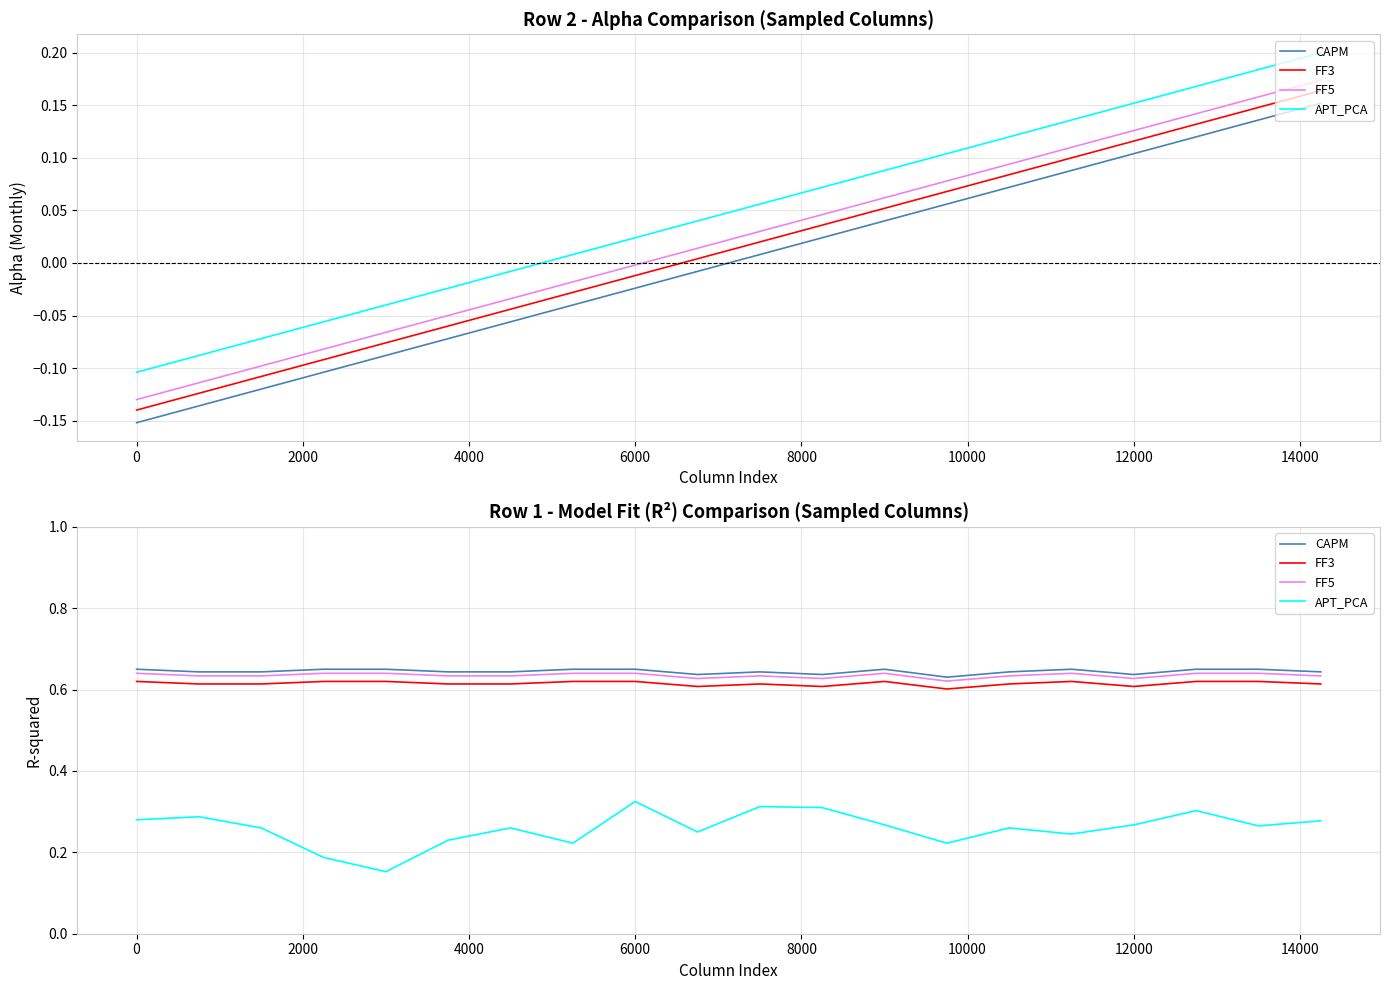

What is the minimum value for FF5?

0.6